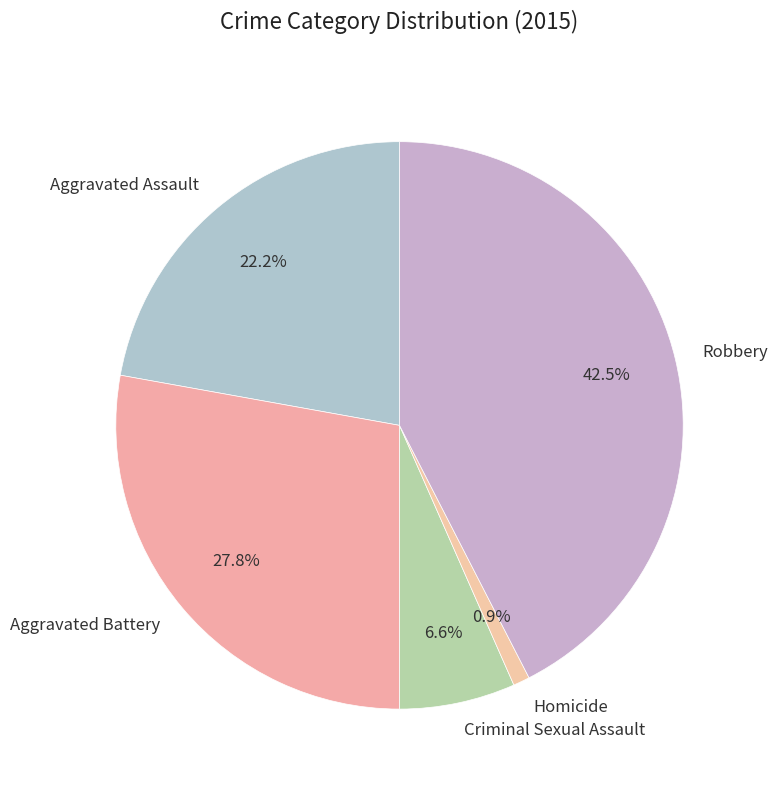

How much of the chart is everything except Aggravated Assault?

77.8%